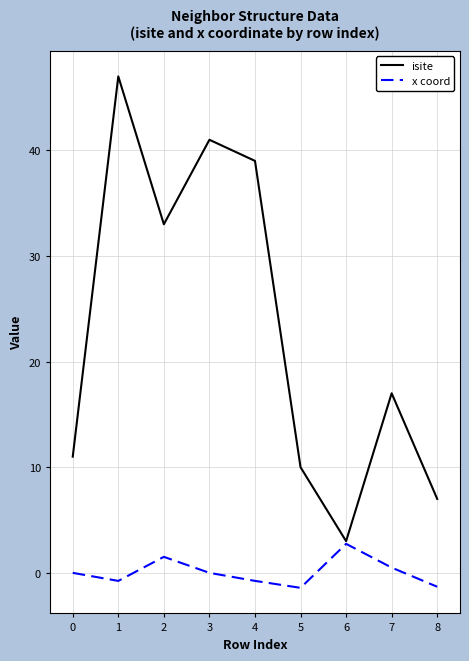

Is this an area chart (filled region under the line)?

No